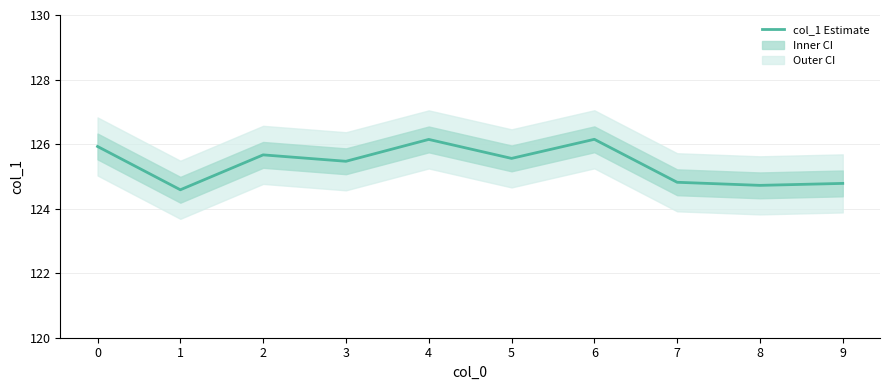

True or false: the data shows 46.8 at 1.

False